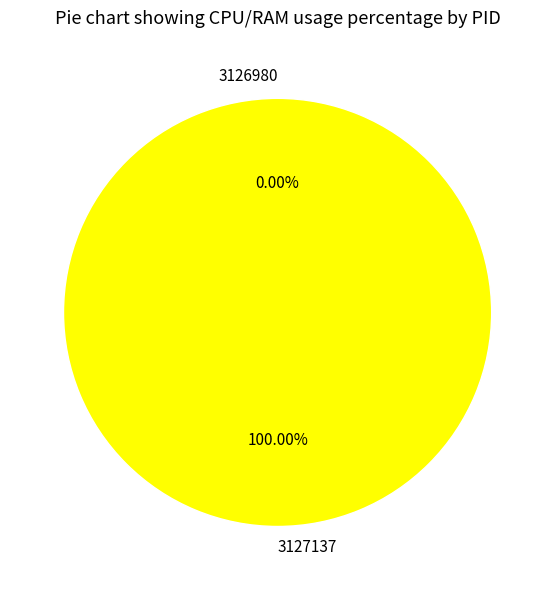

To the nearest percent, what is the average slice percentage?

50%